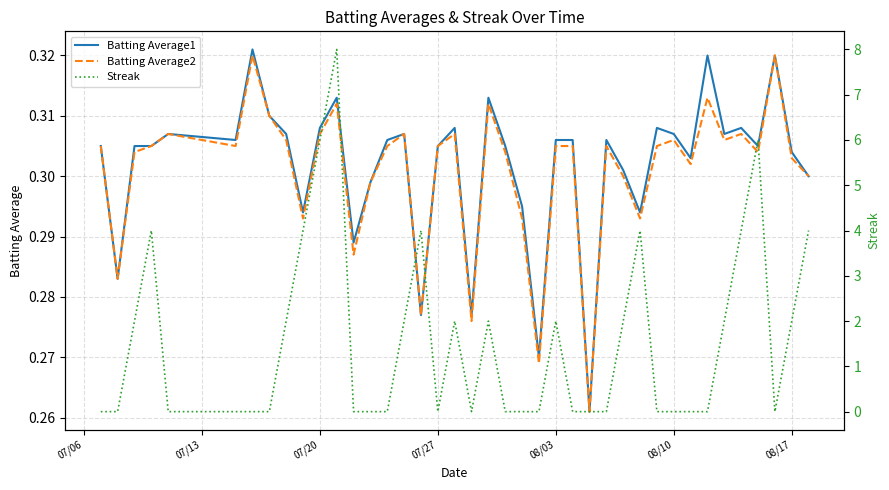

True or false: Batting Average1 has a value of 0.1 at 08/03.

False